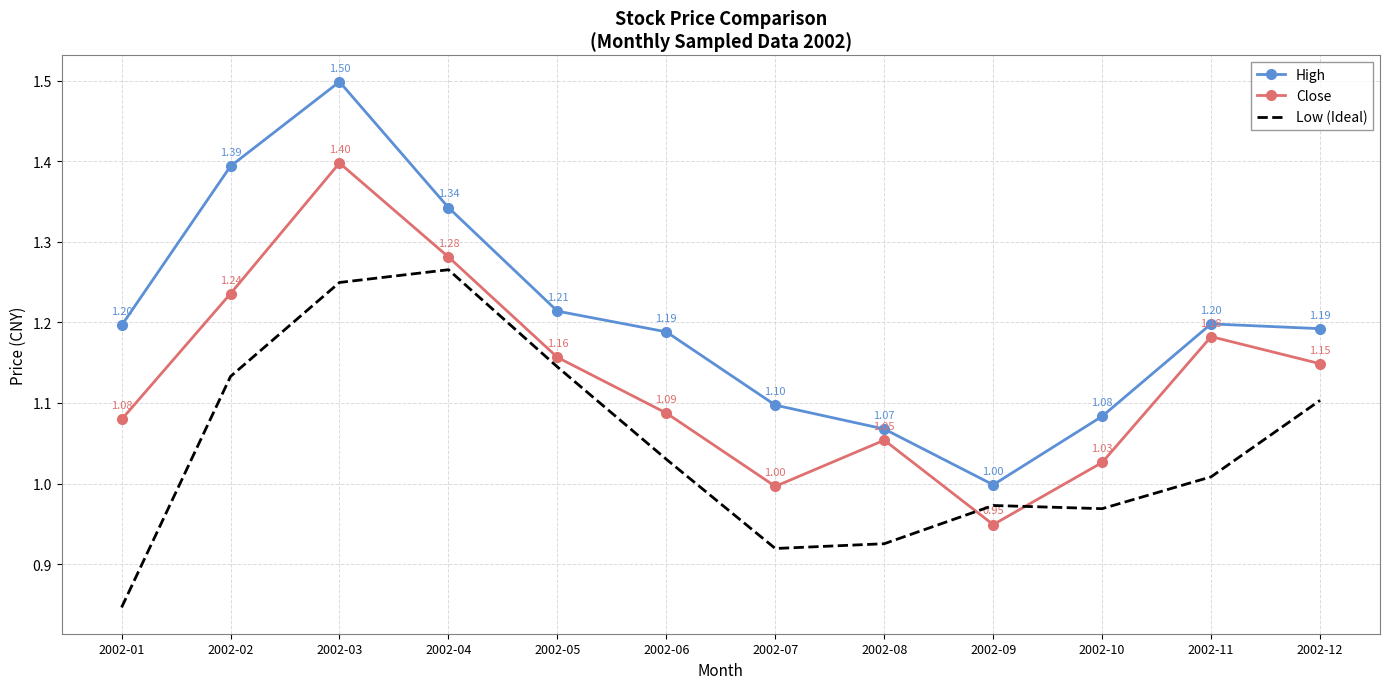

True or false: High and Close intersect in this chart.

False